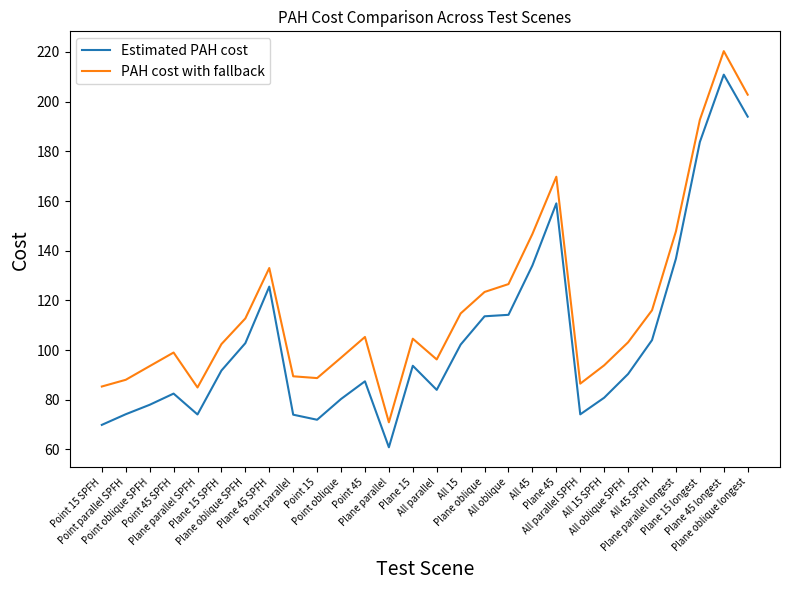

True or false: PAH cost with fallback and Estimated PAH cost cross at least once.

False